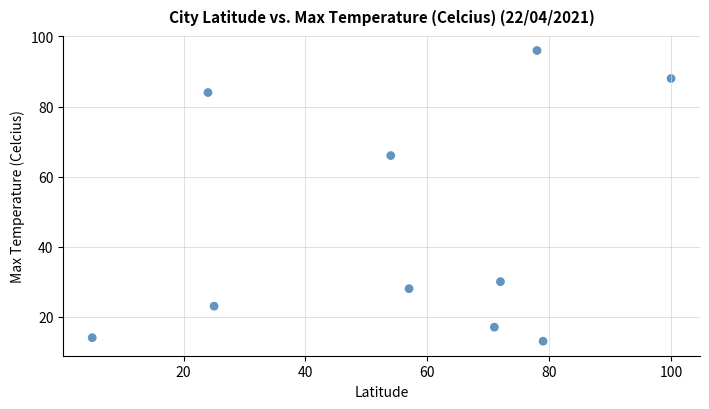

What Y value in the scatter plot is closest to 54?

66